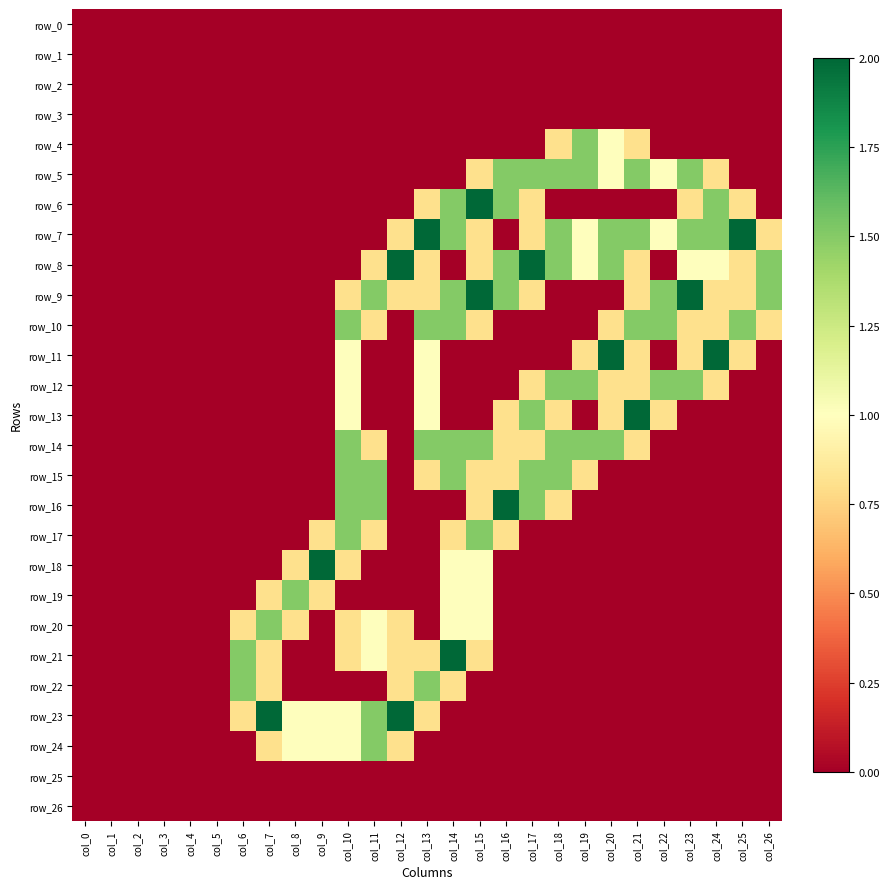

Count the row_20 values in the range 0 to 1.

26